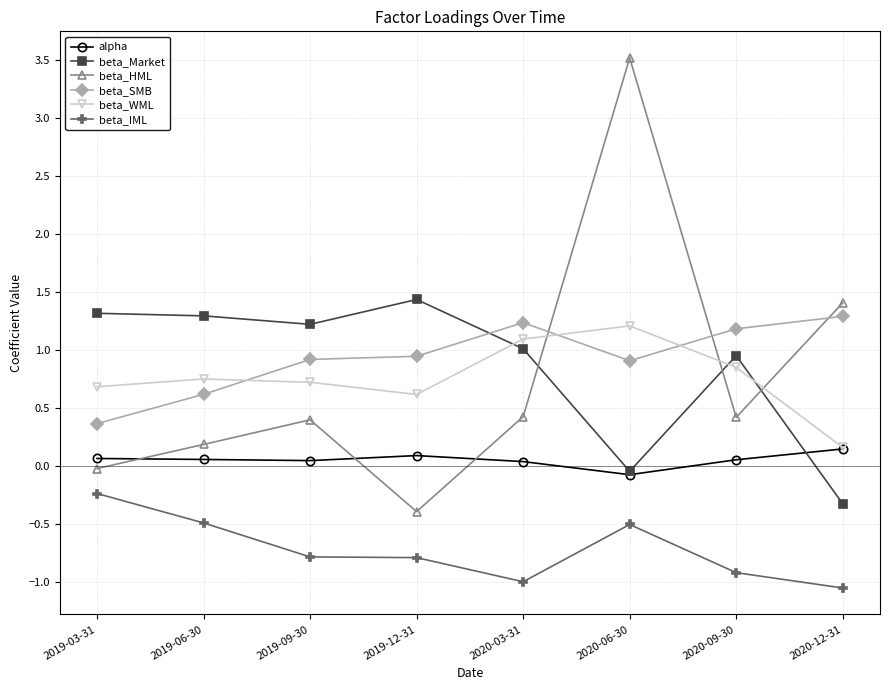

What is the label of the 6th point from the left?

2020-06-30